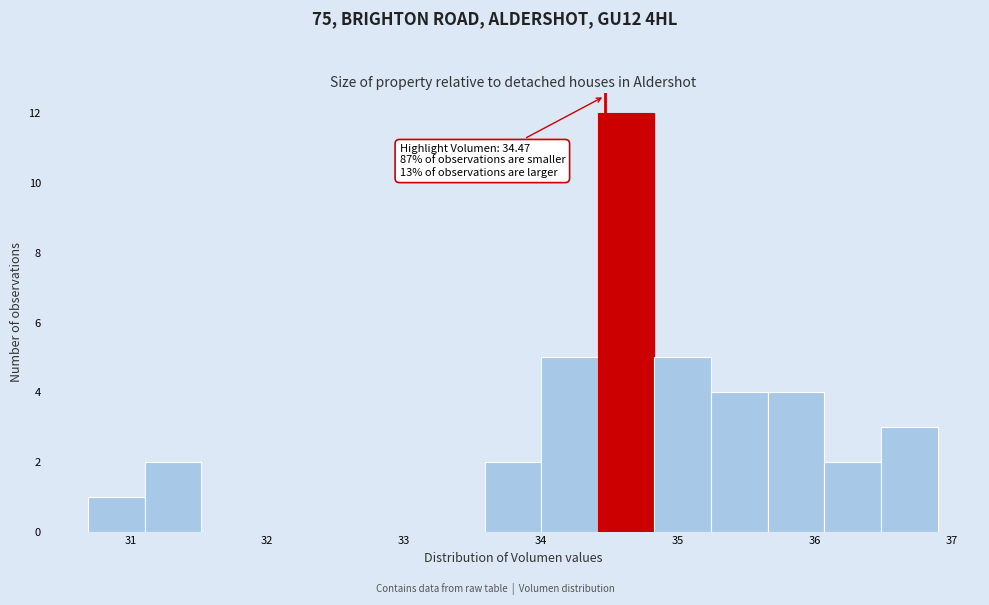

Which range on the x-axis has the tallest bar?

34.4 to 34.8